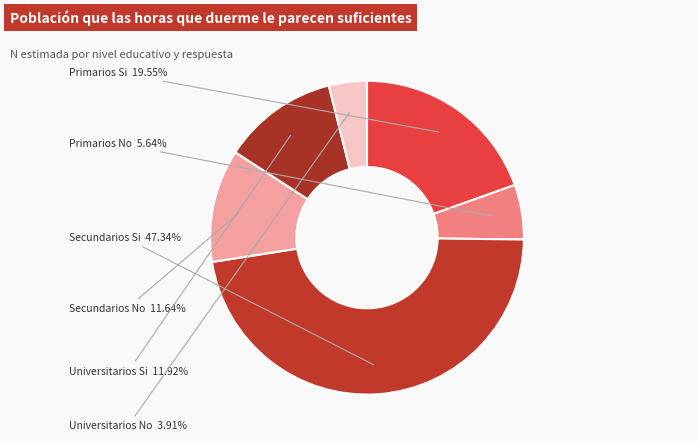

Which slice is the smallest?

Universitarios No